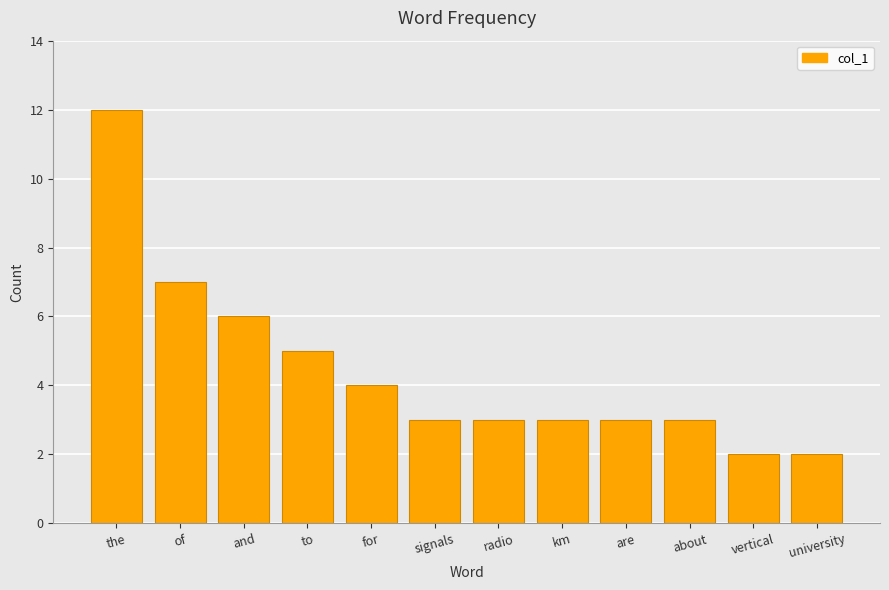

What value does the data have at to?

5